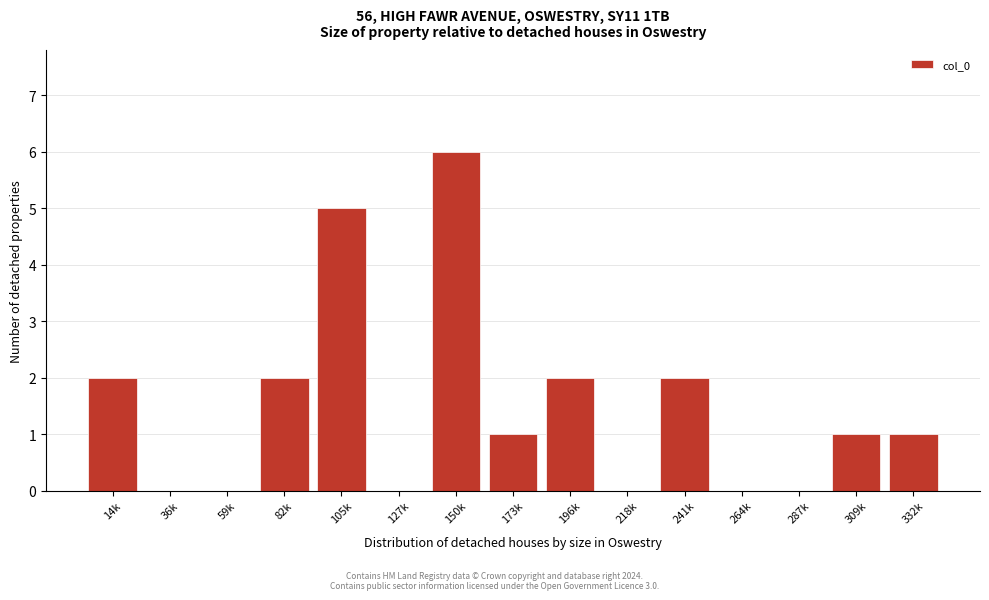

Reading left to right, extract all data points from this chart.

14k=2	36k=0	59k=0	82k=2	105k=5	127k=0	150k=6	173k=1	196k=2	218k=0	241k=2	264k=0	287k=0	309k=1	332k=1